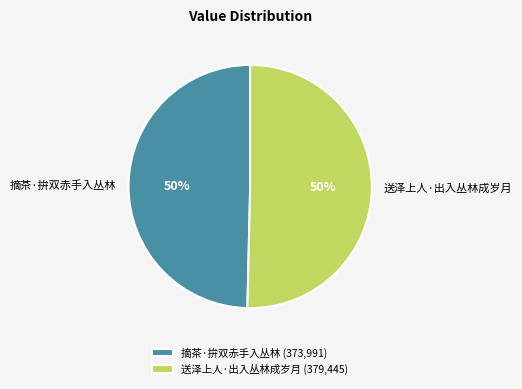

To the nearest percent, what is the combined percentage of 摘茶·拚双赤手入丛林 and 送泽上人·出入丛林成岁月?

100%